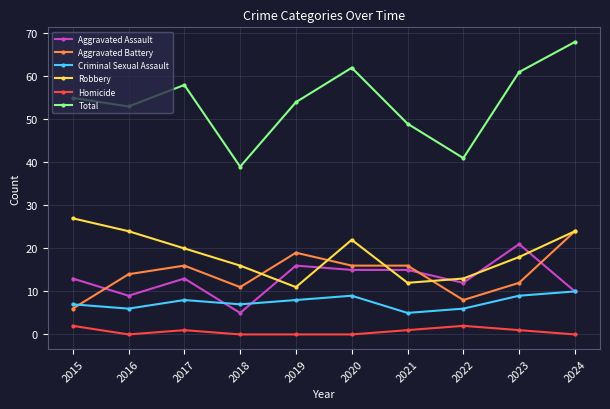

How many interior local peaks does the Robbery series have?

1